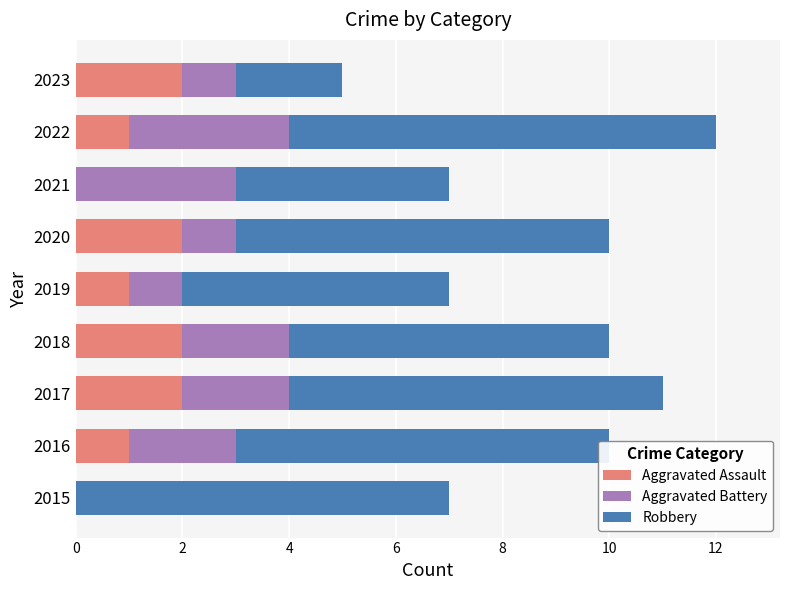

What is the sum of all Aggravated Assault values?

11